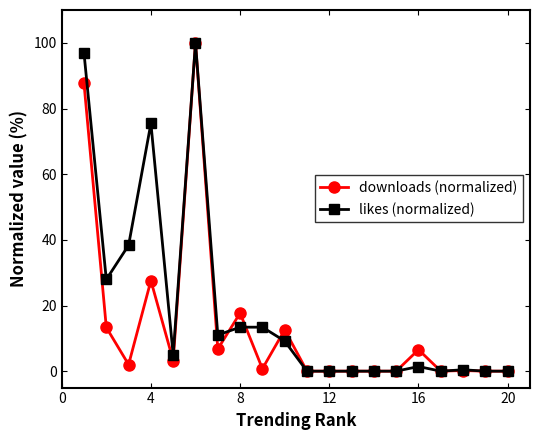

How many values in the likes (normalized) series are below 4?

10